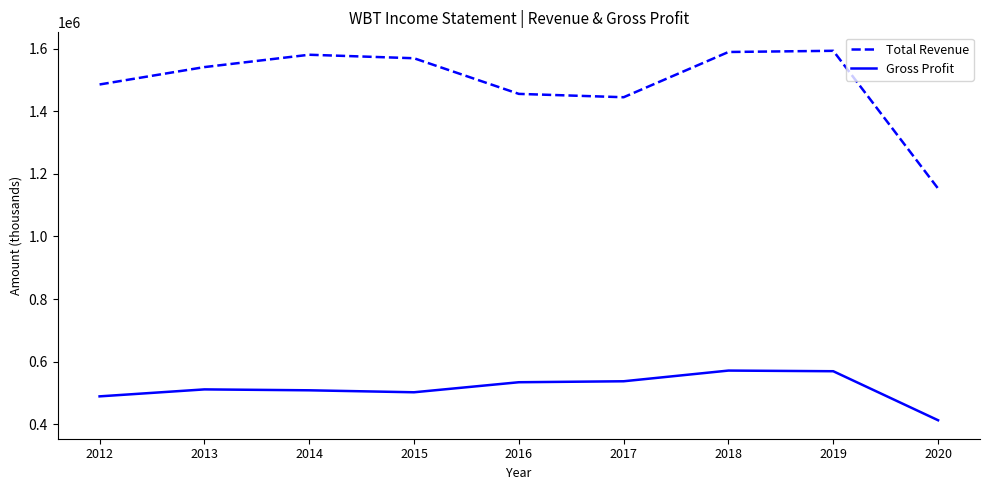

The value of Gross Profit at 2019 is 569000. True or false?

True